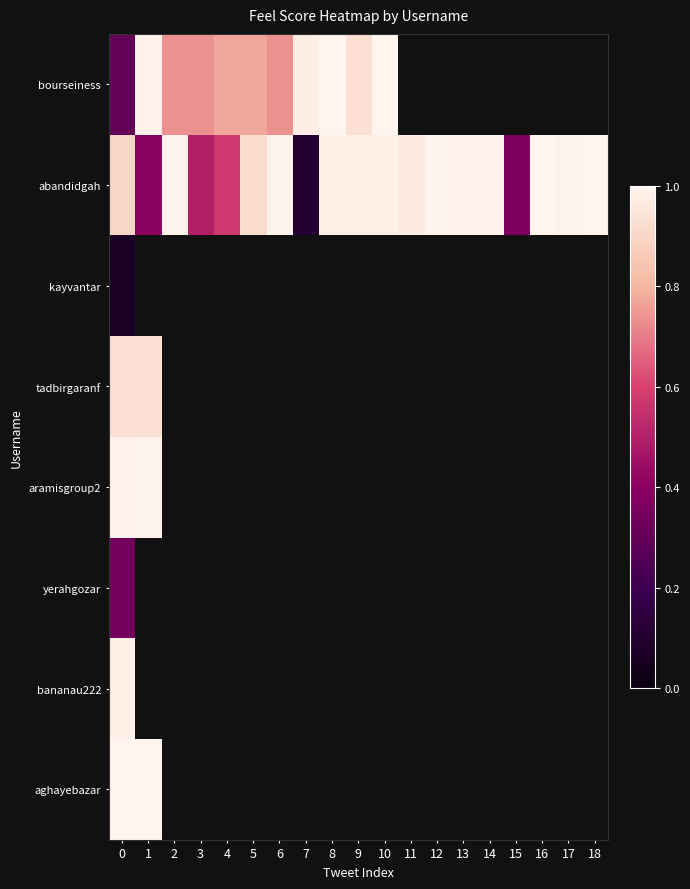

Between 13 and 18, which is larger?

18